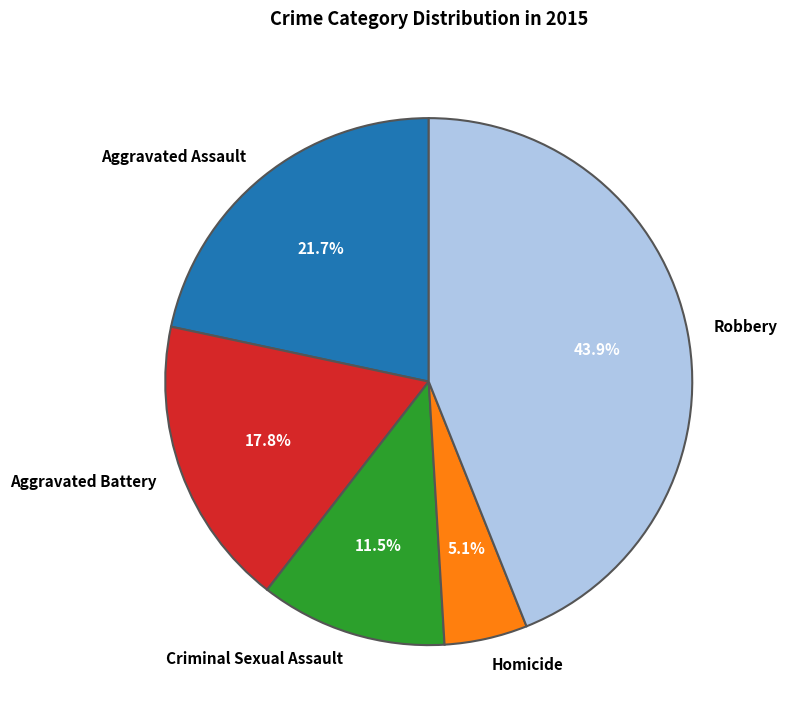

What is the smallest slice in the pie chart?

Homicide